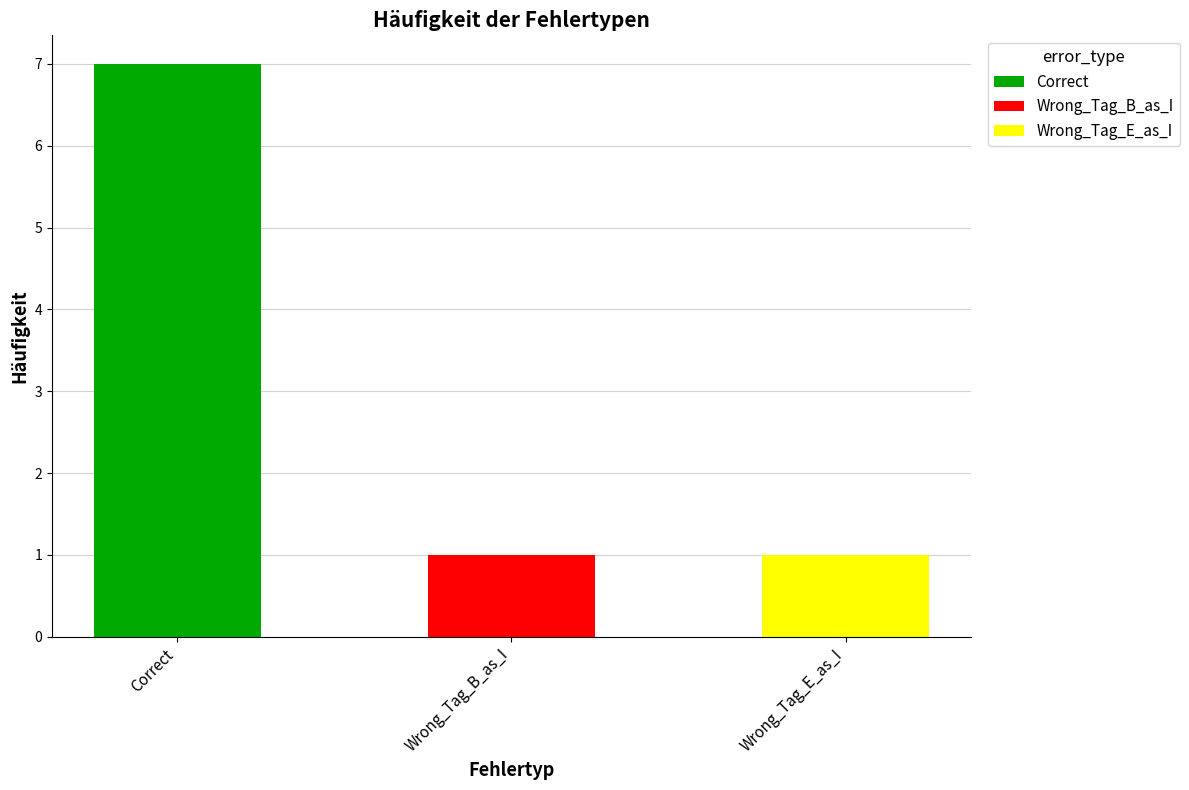

What is the label of the 2nd bar from the left?

Wrong_Tag_B_as_I